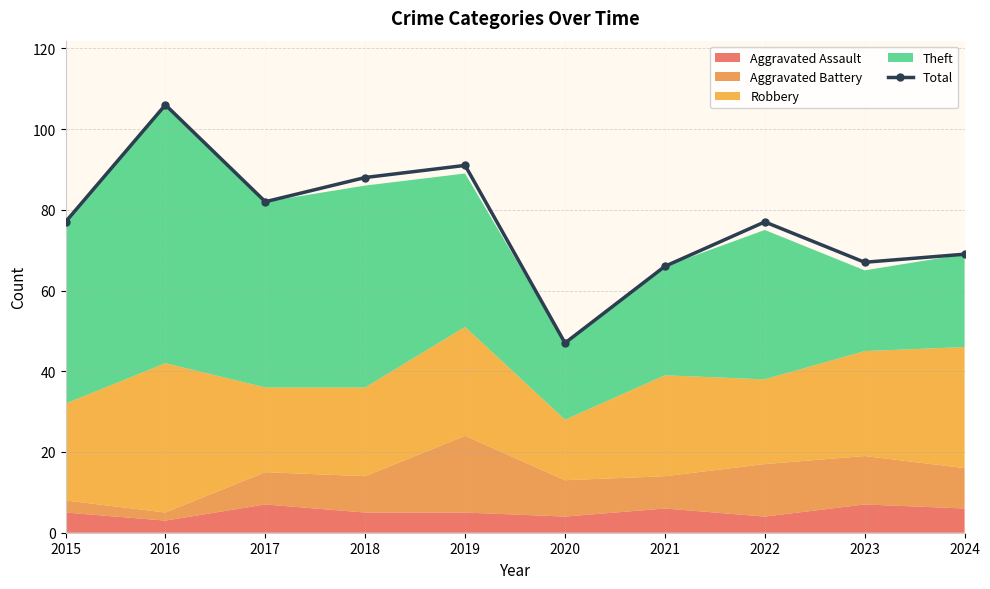

What is the greatest value displayed?

106